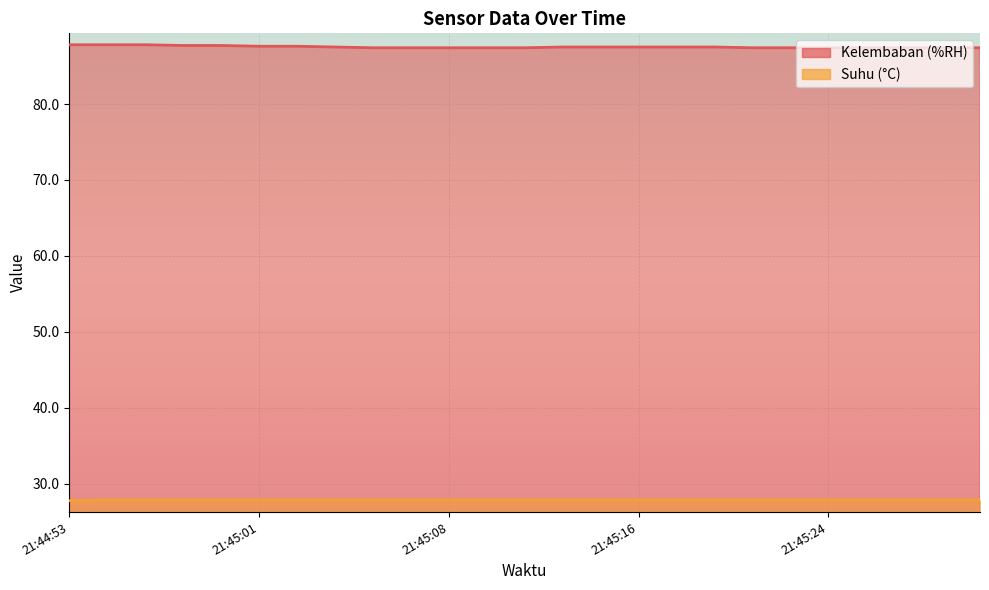

At which category is the sum across all series the highest?

21:44:54